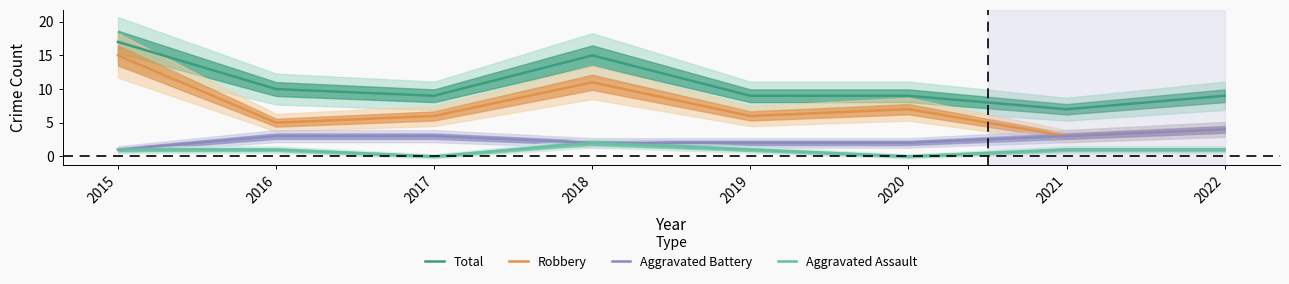

Which series changed the most between 2016 and 2020?

Robbery